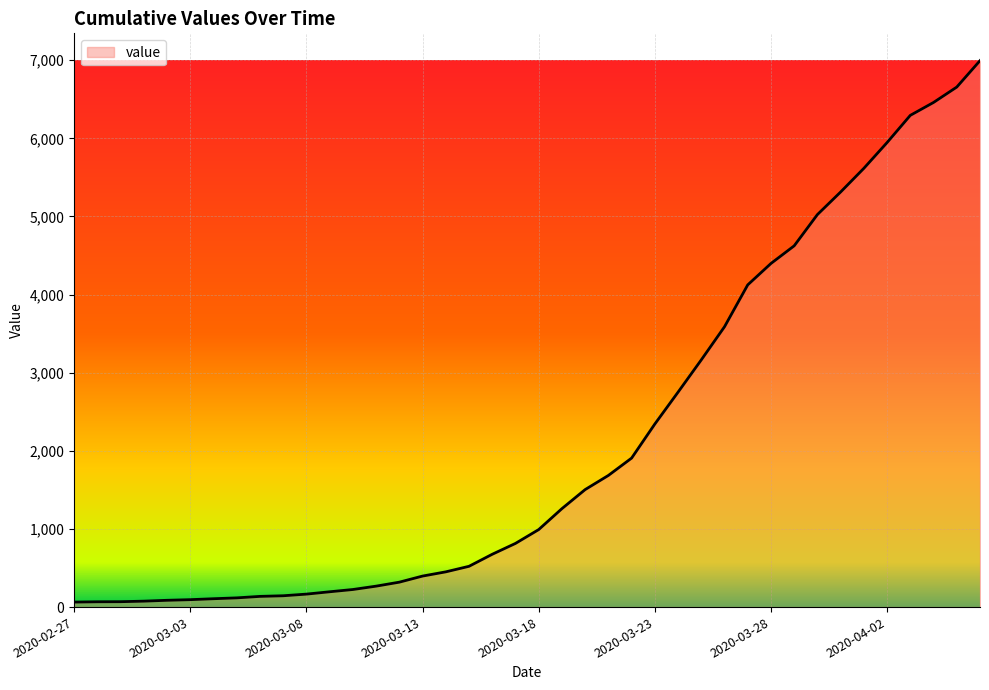

What is the label of the 7th point from the right?

2020-03-31